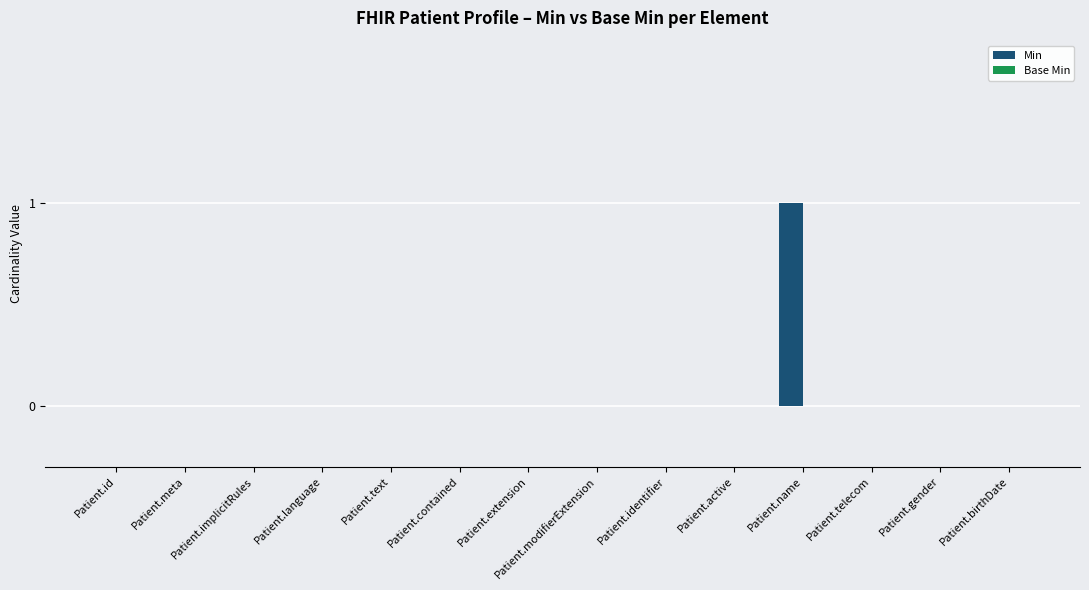

The value at Patient.id is 0. True or false?

True